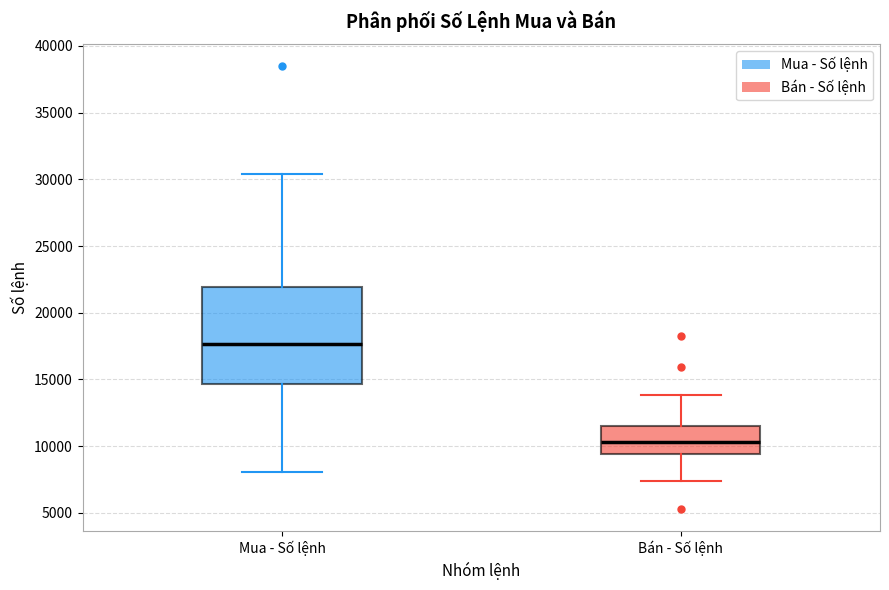

Reading left to right, read every box against the y-axis: the position of its median line, the range the box covers, and the ends of its whiskers. The values are not printed on the chart, so give them approximately, as read against the axis.

Mua - Số lệnh: median 17500, box 14500 to 22000, whiskers 8000 to 30500
Bán - Số lệnh: median 10500, box 9500 to 11500, whiskers 7500 to 14000